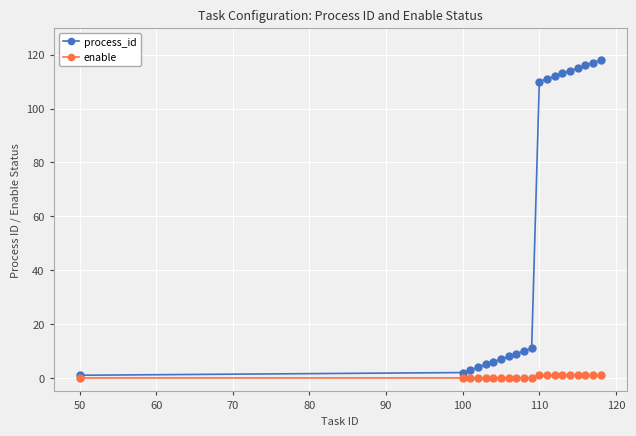

Which series has the largest total across all categories?

process_id